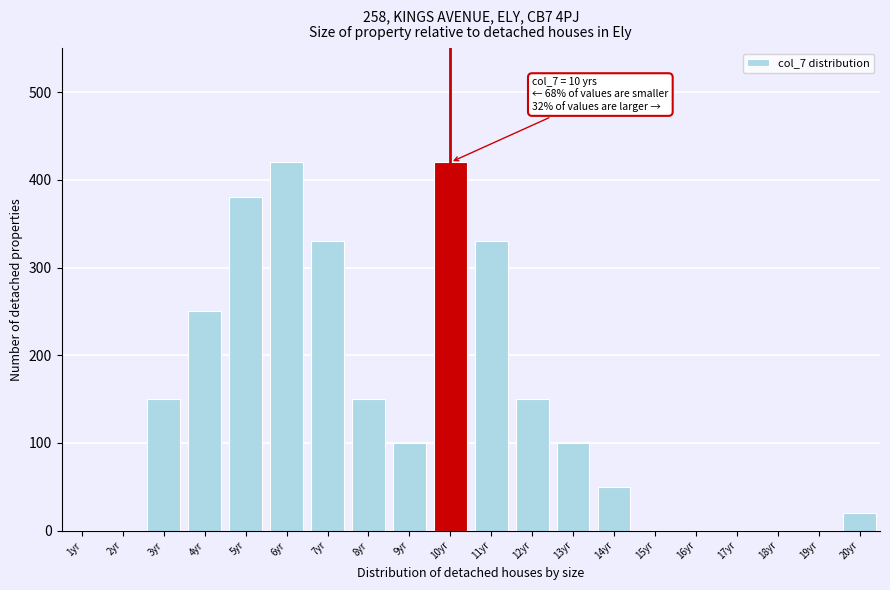

Reading left to right, transcribe all the data shown in this chart.

1yr=0	2yr=0	3yr=150	4yr=250	5yr=380	6yr=420	7yr=330	8yr=150	9yr=100	10yr=420	11yr=330	12yr=150	13yr=100	14yr=50	15yr=0	16yr=0	17yr=0	18yr=0	19yr=0	20yr=20